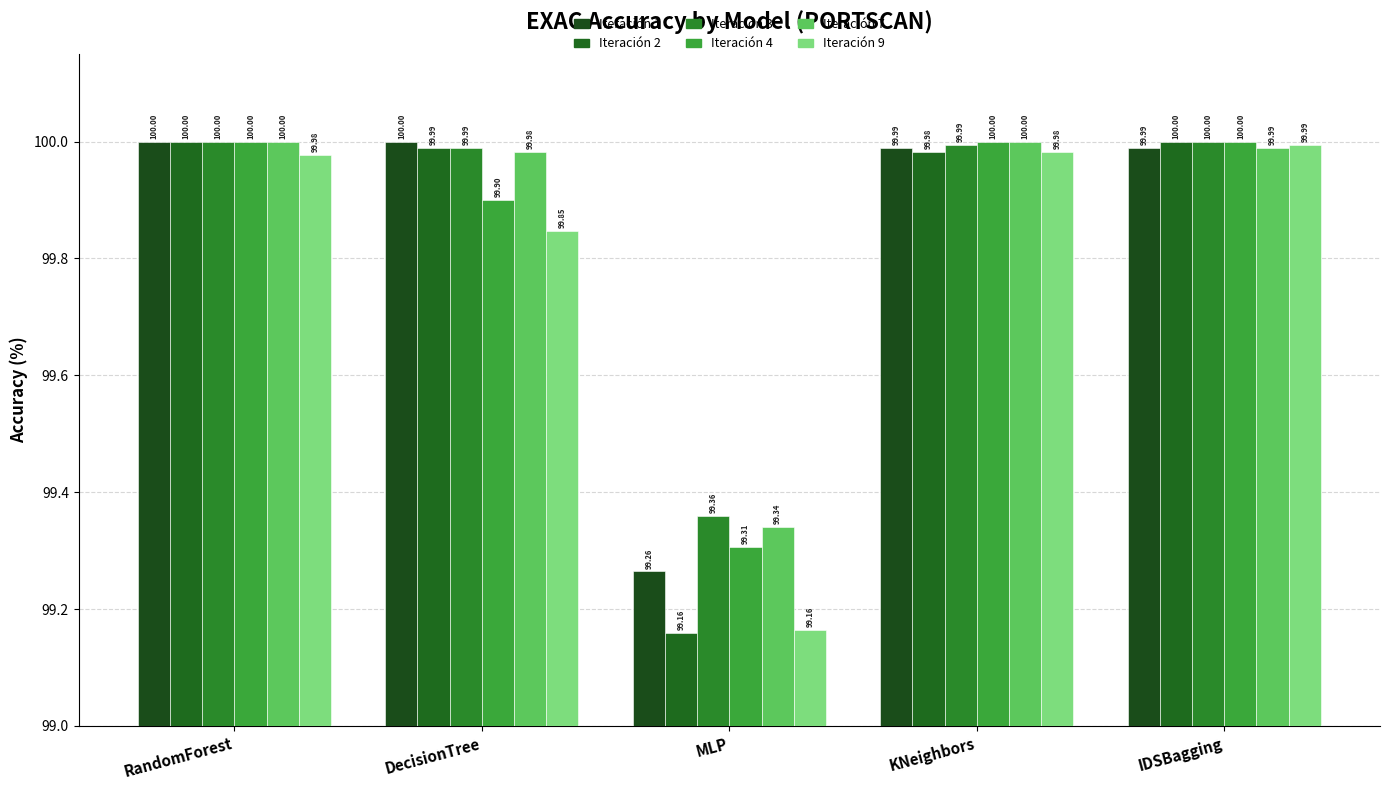

What is the average value of the Iteración 7 series?

99.9